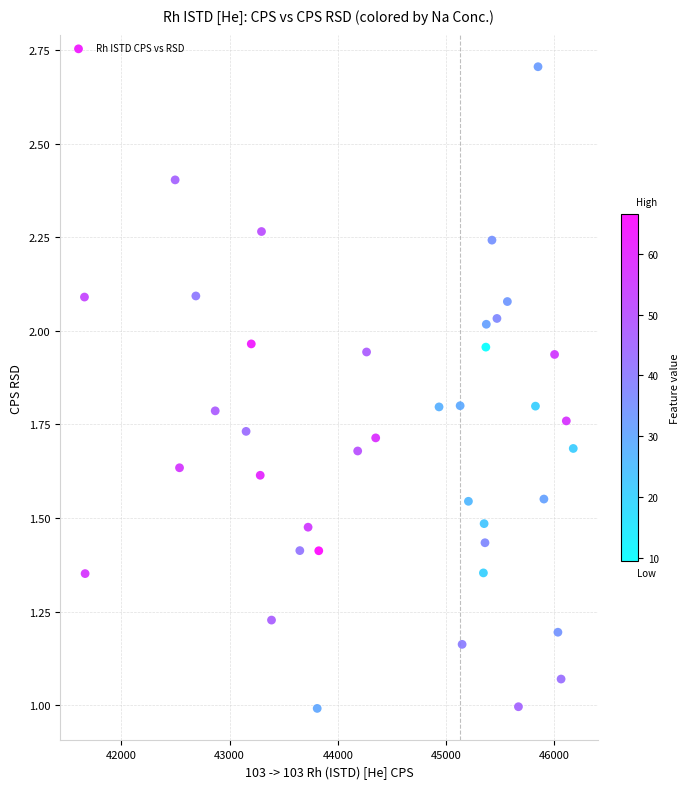

What is the range of X values (max minus min)?

4514.5